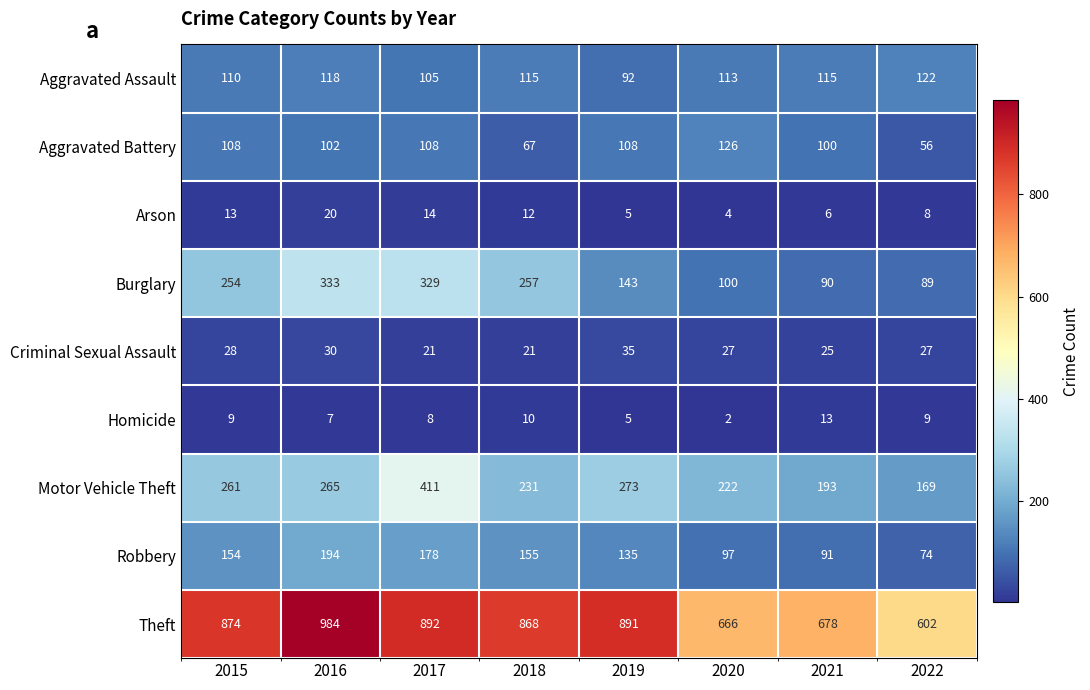

What is the total value across all series at 2018?

1736